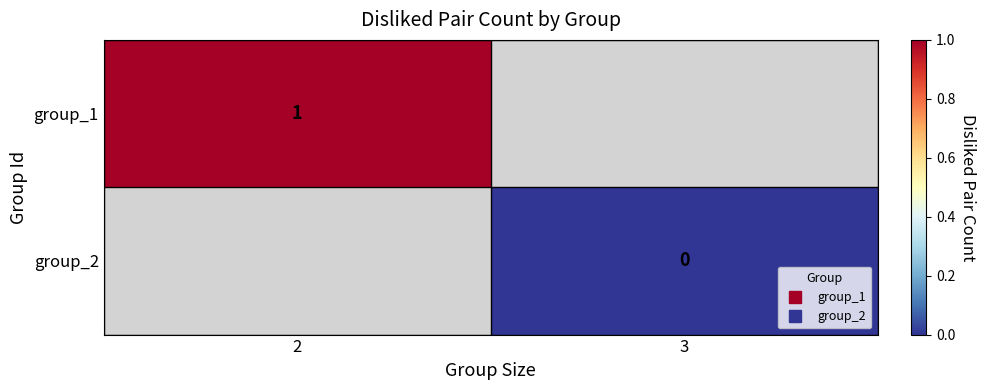

Rank the series by their maximum value, from highest to lowest.

group_1, group_2